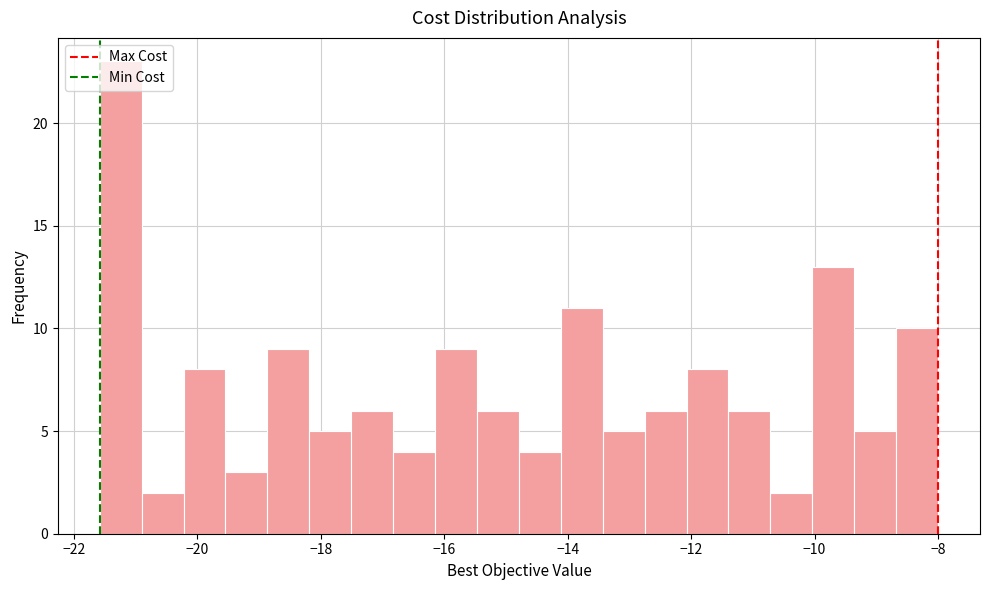

Read against the x-axis, roughly where is the centre of the tallest bar?

-21.2